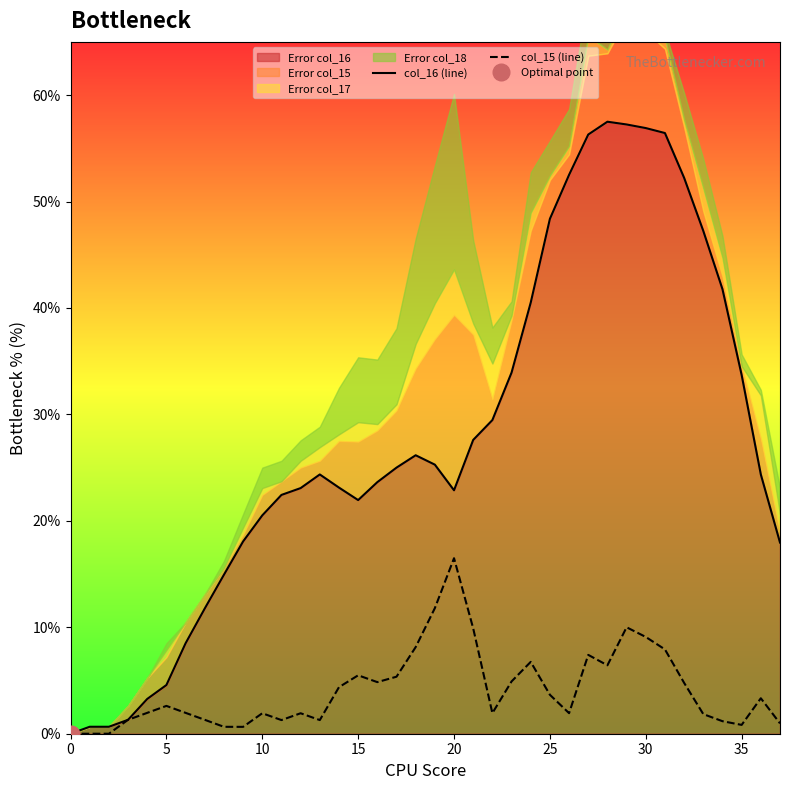

Which series has the largest total across all categories?

col_16 (line)